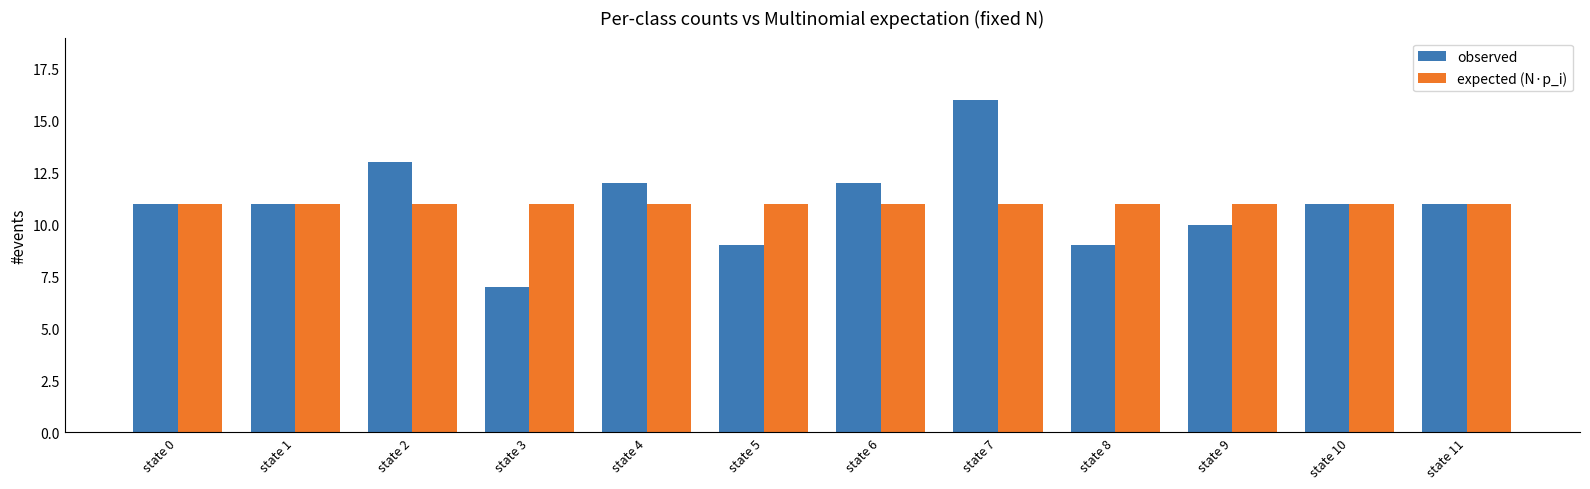

Count the number of categories in the chart.

12